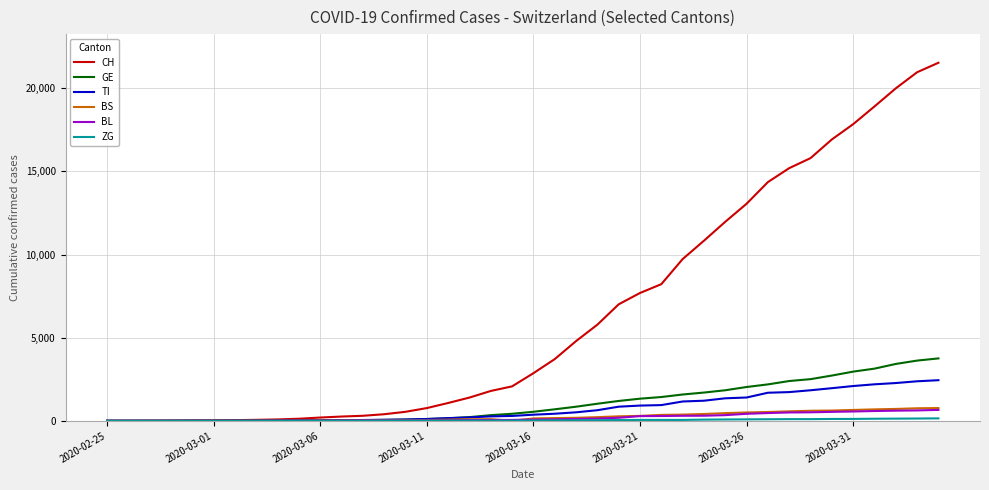

What is the highest value of the BL series?

656